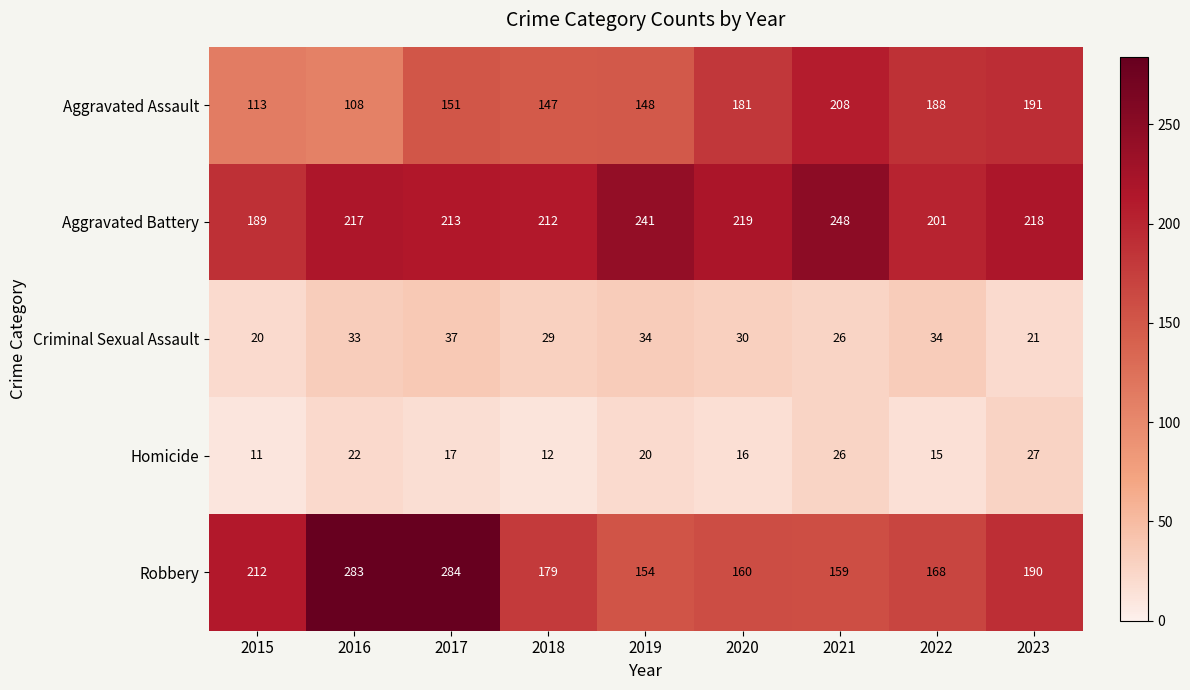

At 2022, list the series in order from smallest to largest.

Homicide, Criminal Sexual Assault, Robbery, Aggravated Assault, Aggravated Battery